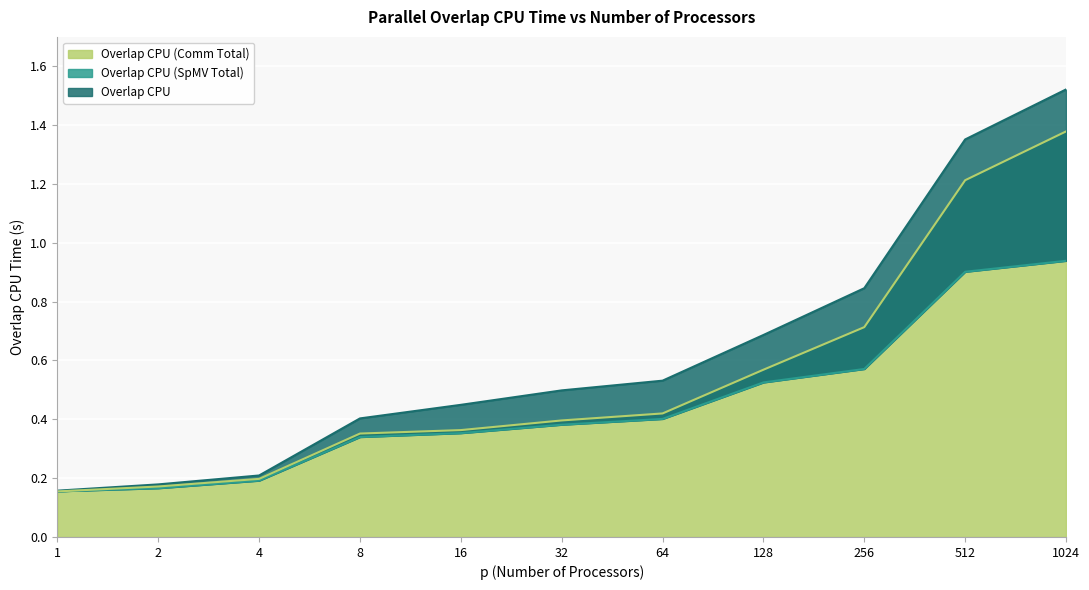

What is the value of the Overlap CPU (Comm Total) point at the 1st from the left?

0.2